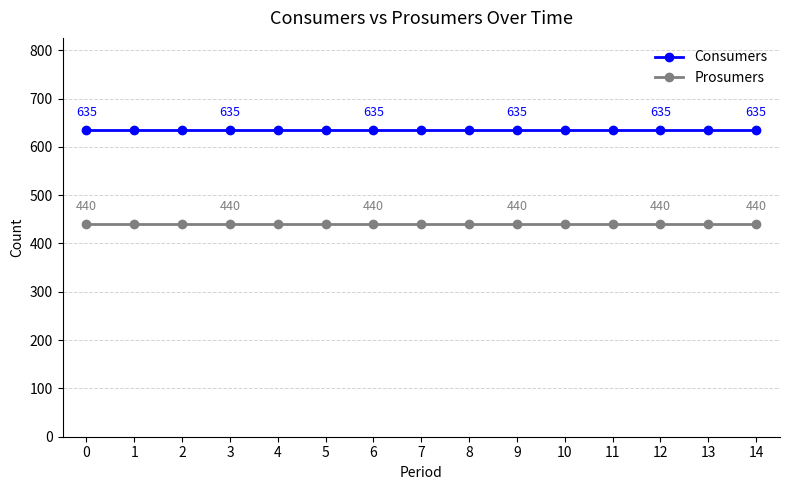

Which series has the largest total across all categories?

Consumers